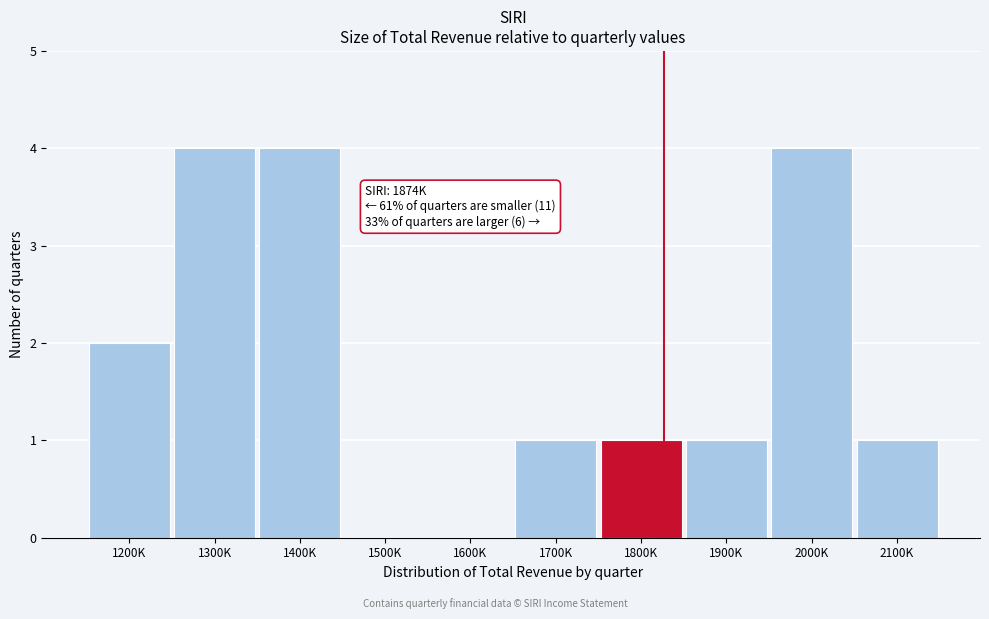

Reading left to right, extract all data points from this chart.

1200K=2	1300K=4	1400K=4	1500K=0	1600K=0	1700K=1	1800K=1	1900K=1	2000K=4	2100K=1